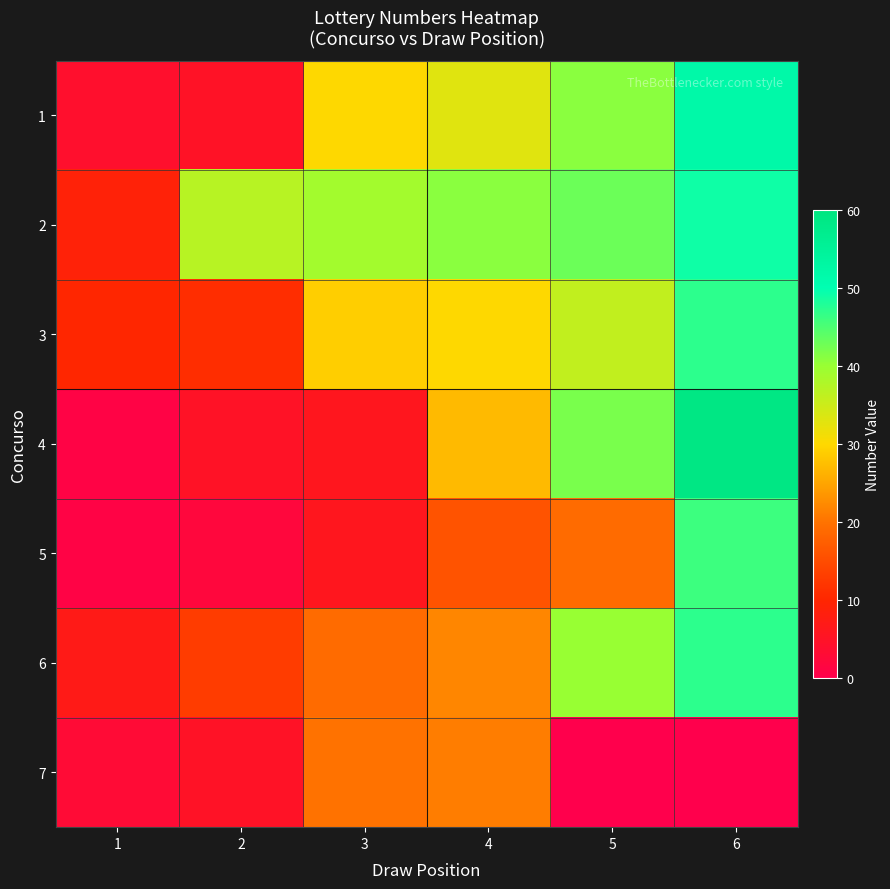

Reading left to right, transcribe all the data shown in this chart.

1: 1=4	2=5	3=30	4=33	5=41	6=52
2: 1=9	2=37	3=39	4=41	5=43	6=49
3: 1=10	2=11	3=29	4=30	5=36	6=47
4: 1=1	2=5	3=6	4=27	5=42	6=59
5: 1=1	2=2	3=6	4=16	5=19	6=46
6: 1=7	2=13	3=19	4=22	5=40	6=47
7: 1=3	2=5	3=20	4=21	5=0	6=0